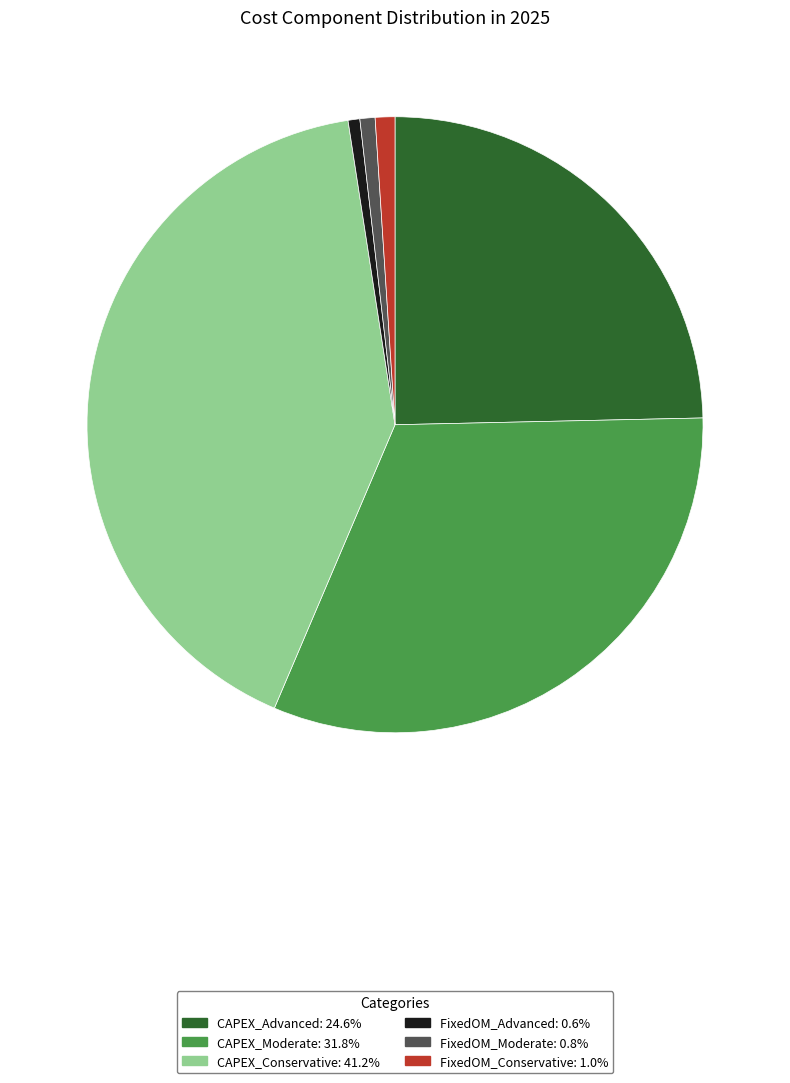

Which slice is the largest?

CAPEX_Conservative